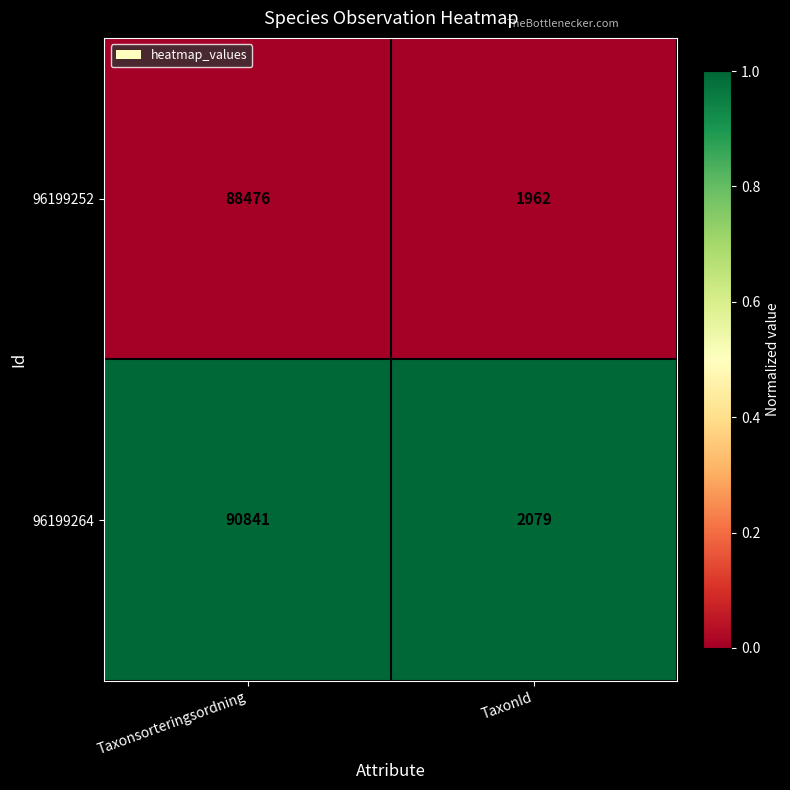

What is the total value across all series at TaxonId?

4041